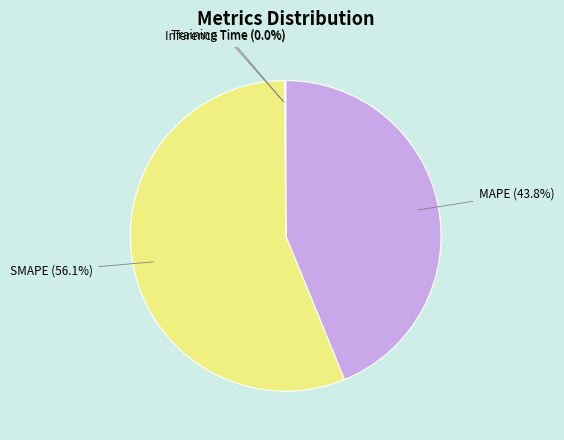

Is there any slice that represents more than half of the pie?

Yes